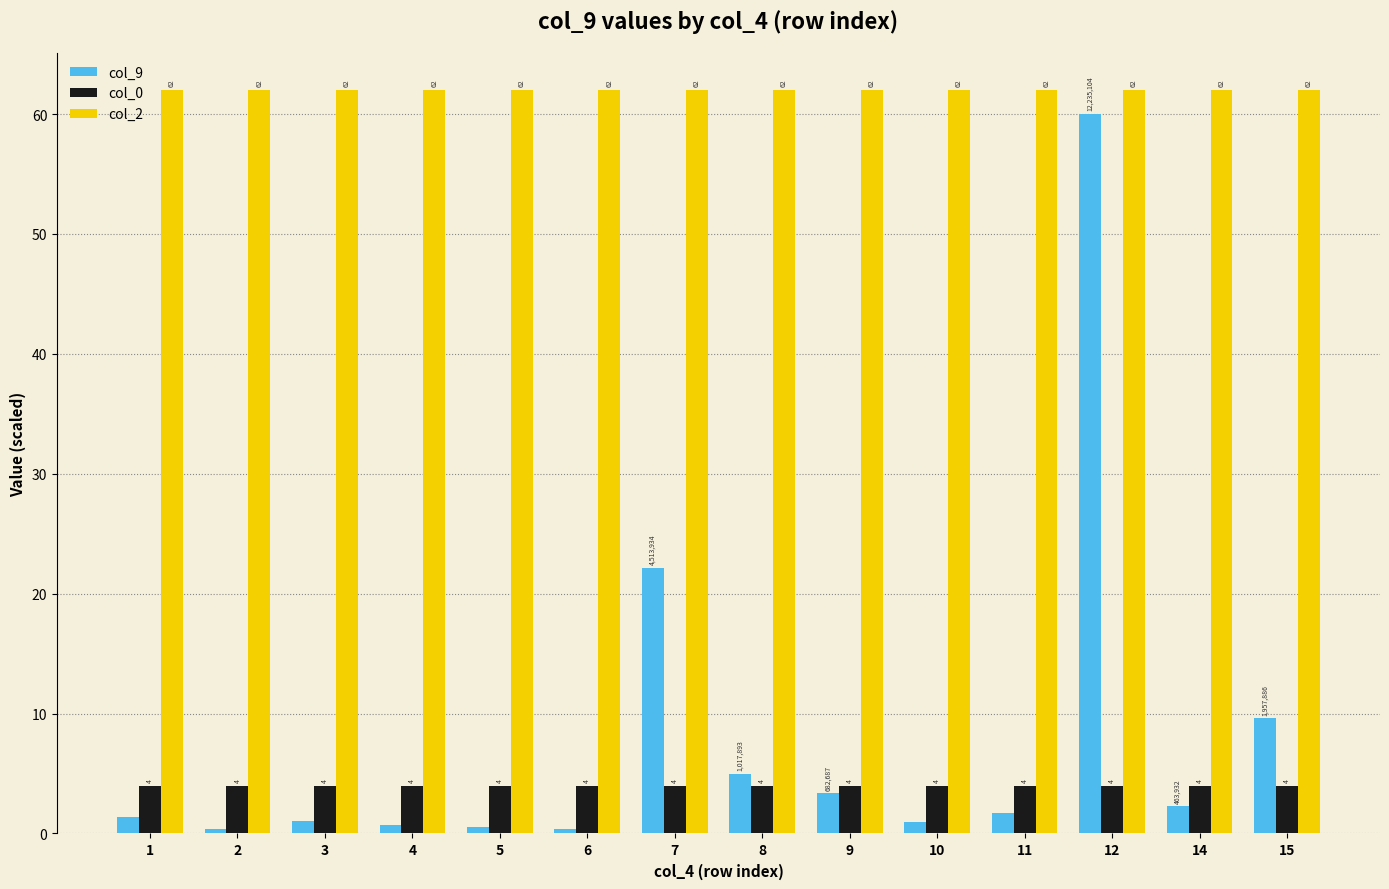

What is the sum of all col_0 values?

56.0